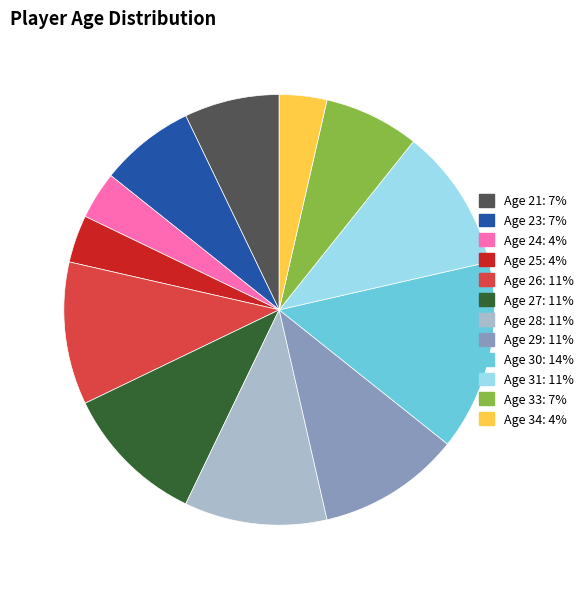

Is there any slice that represents more than half of the pie?

No